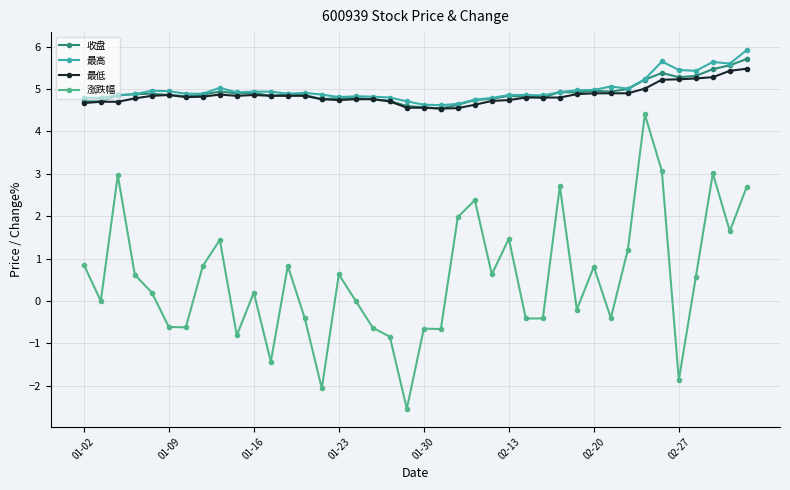

What is the value of the 最低 point at the 36th from the left?

5.2